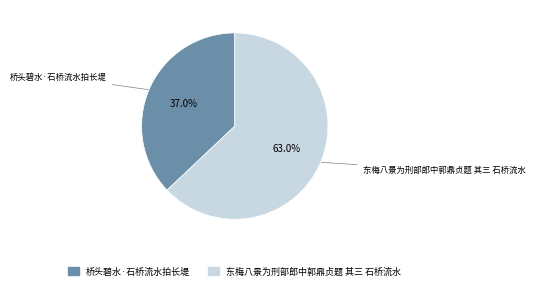

Approximately how many times larger is the value at 桥头碧水·石桥流水拍长堤 compared to 东梅八景为刑部郎中郭鼎贞题 其三 石桥流水?

0.6